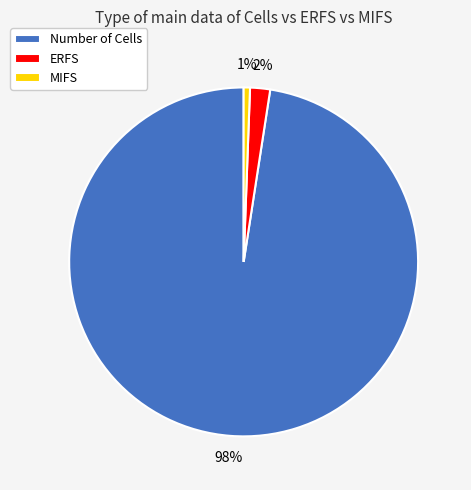

Does any single category account for the majority?

Yes